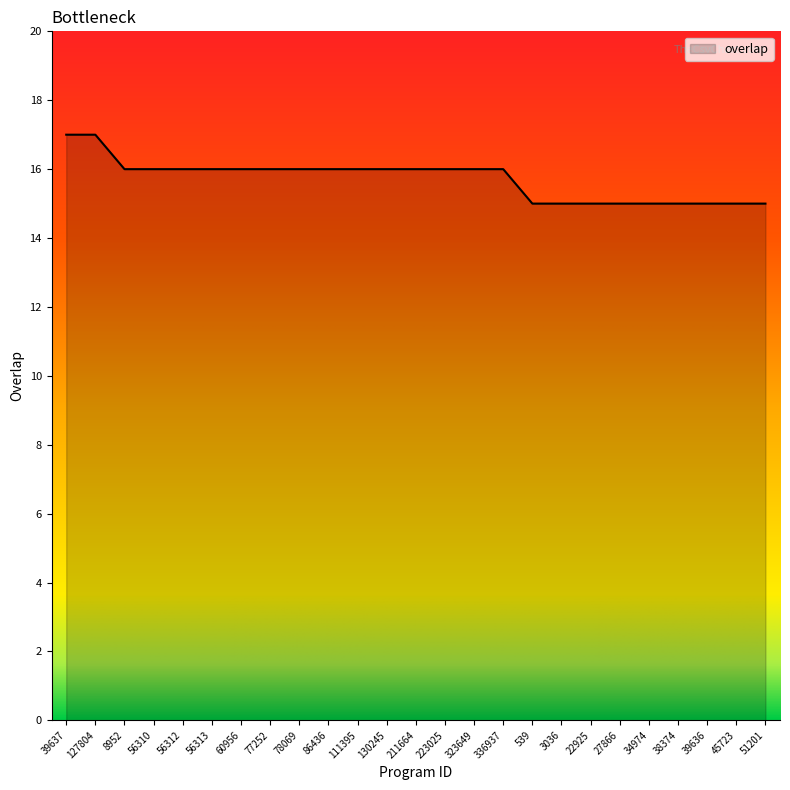

What is the ratio of the value at 56313 to the value at 34974?

1.1